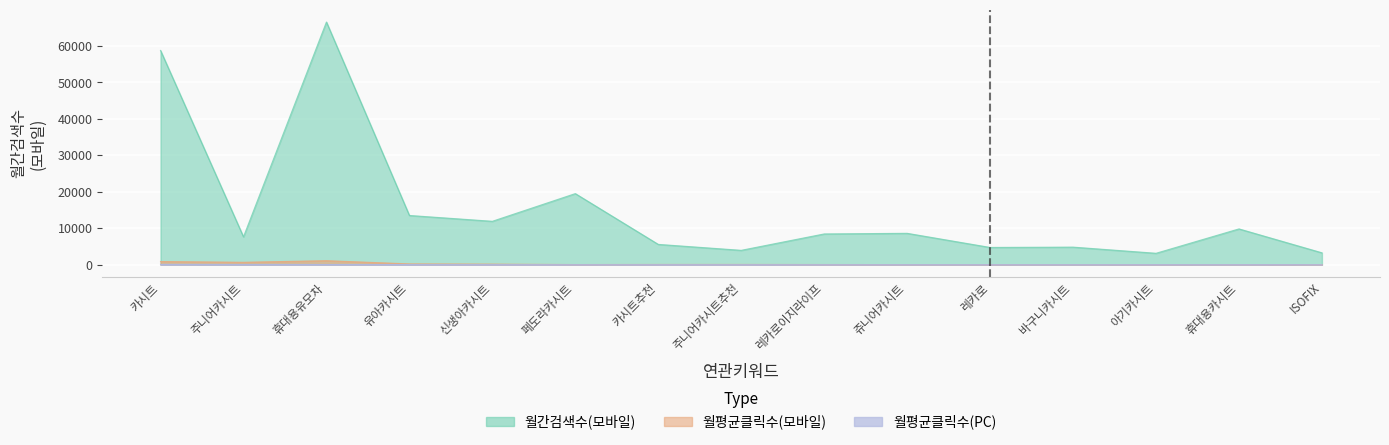

True or false: 월간검색수(모바일) and 월평균클릭수(PC) cross at least once.

False